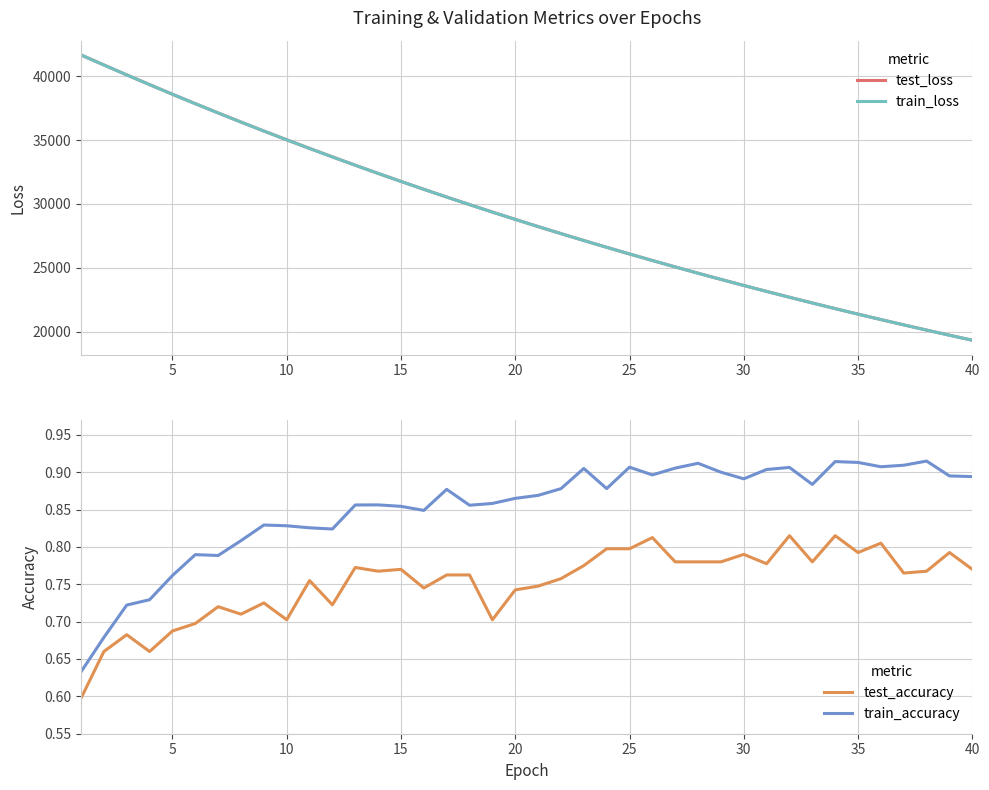

What are all the series names shown in the legend?

test_loss, train_loss, test_accuracy, train_accuracy